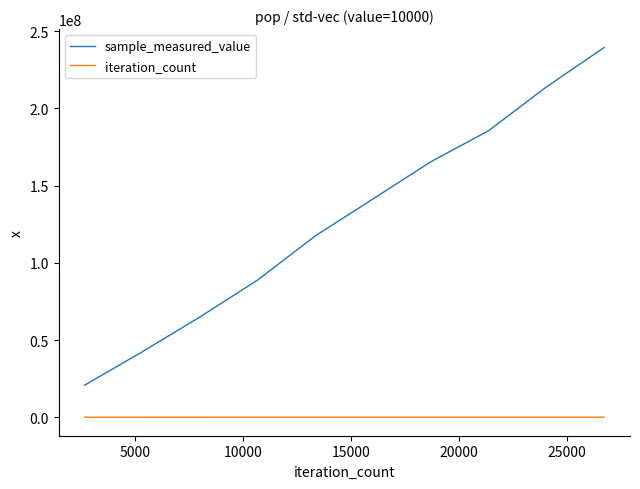

List the series in order of their overall mean, lowest first.

iteration_count, sample_measured_value